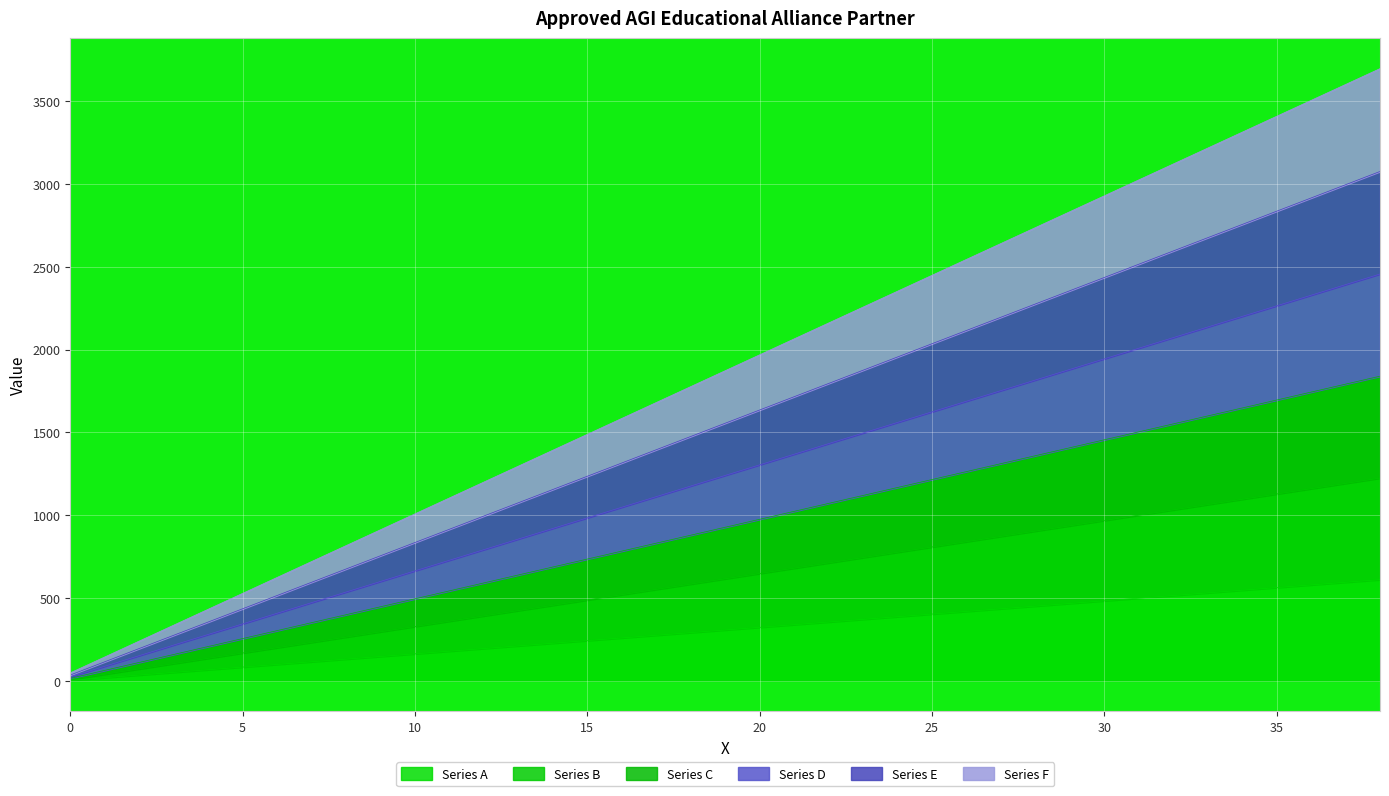

Where is Series F nearest to the value 1872?

18